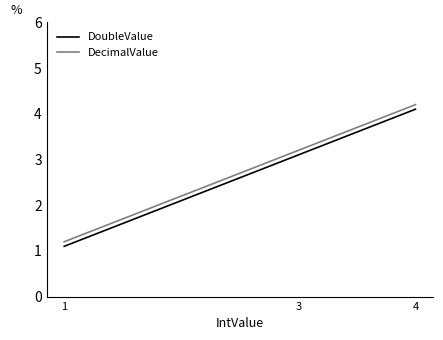

Reading left to right, list all the values displayed in this chart.

DoubleValue: 1=1.1	3=3.1	4=4.1
DecimalValue: 1=1.2	3=3.2	4=4.2